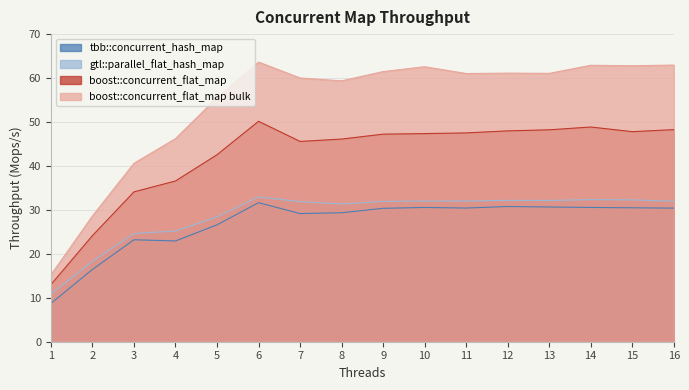

What is the difference between the boost::concurrent_flat_map bulk values at 5 and 11?

5.5